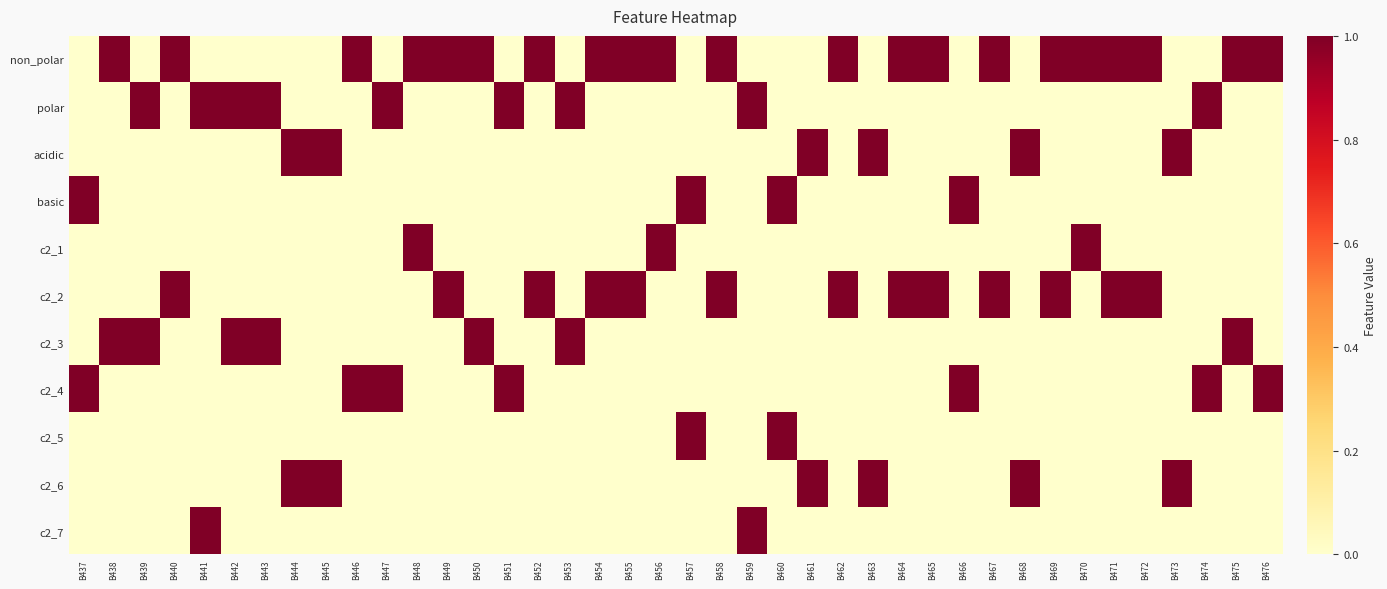

Reading left to right, extract all data points from this chart.

non_polar: B437=0	B438=1	B439=0	B440=1	B441=0	B442=0	B443=0	B444=0	B445=0	B446=1	B447=0	B448=1	B449=1	B450=1	B451=0	B452=1	B453=0	B454=1	B455=1	B456=1	B457=0	B458=1	B459=0	B460=0	B461=0	B462=1	B463=0	B464=1	B465=1	B466=0	B467=1	B468=0	B469=1	B470=1	B471=1	B472=1	B473=0	B474=0	B475=1	B476=1
polar: B437=0	B438=0	B439=1	B440=0	B441=1	B442=1	B443=1	B444=0	B445=0	B446=0	B447=1	B448=0	B449=0	B450=0	B451=1	B452=0	B453=1	B454=0	B455=0	B456=0	B457=0	B458=0	B459=1	B460=0	B461=0	B462=0	B463=0	B464=0	B465=0	B466=0	B467=0	B468=0	B469=0	B470=0	B471=0	B472=0	B473=0	B474=1	B475=0	B476=0
acidic: B437=0	B438=0	B439=0	B440=0	B441=0	B442=0	B443=0	B444=1	B445=1	B446=0	B447=0	B448=0	B449=0	B450=0	B451=0	B452=0	B453=0	B454=0	B455=0	B456=0	B457=0	B458=0	B459=0	B460=0	B461=1	B462=0	B463=1	B464=0	B465=0	B466=0	B467=0	B468=1	B469=0	B470=0	B471=0	B472=0	B473=1	B474=0	B475=0	B476=0
basic: B437=1	B438=0	B439=0	B440=0	B441=0	B442=0	B443=0	B444=0	B445=0	B446=0	B447=0	B448=0	B449=0	B450=0	B451=0	B452=0	B453=0	B454=0	B455=0	B456=0	B457=1	B458=0	B459=0	B460=1	B461=0	B462=0	B463=0	B464=0	B465=0	B466=1	B467=0	B468=0	B469=0	B470=0	B471=0	B472=0	B473=0	B474=0	B475=0	B476=0
c2_1: B437=0	B438=0	B439=0	B440=0	B441=0	B442=0	B443=0	B444=0	B445=0	B446=0	B447=0	B448=1	B449=0	B450=0	B451=0	B452=0	B453=0	B454=0	B455=0	B456=1	B457=0	B458=0	B459=0	B460=0	B461=0	B462=0	B463=0	B464=0	B465=0	B466=0	B467=0	B468=0	B469=0	B470=1	B471=0	B472=0	B473=0	B474=0	B475=0	B476=0
c2_2: B437=0	B438=0	B439=0	B440=1	B441=0	B442=0	B443=0	B444=0	B445=0	B446=0	B447=0	B448=0	B449=1	B450=0	B451=0	B452=1	B453=0	B454=1	B455=1	B456=0	B457=0	B458=1	B459=0	B460=0	B461=0	B462=1	B463=0	B464=1	B465=1	B466=0	B467=1	B468=0	B469=1	B470=0	B471=1	B472=1	B473=0	B474=0	B475=0	B476=0
c2_3: B437=0	B438=1	B439=1	B440=0	B441=0	B442=1	B443=1	B444=0	B445=0	B446=0	B447=0	B448=0	B449=0	B450=1	B451=0	B452=0	B453=1	B454=0	B455=0	B456=0	B457=0	B458=0	B459=0	B460=0	B461=0	B462=0	B463=0	B464=0	B465=0	B466=0	B467=0	B468=0	B469=0	B470=0	B471=0	B472=0	B473=0	B474=0	B475=1	B476=0
c2_4: B437=1	B438=0	B439=0	B440=0	B441=0	B442=0	B443=0	B444=0	B445=0	B446=1	B447=1	B448=0	B449=0	B450=0	B451=1	B452=0	B453=0	B454=0	B455=0	B456=0	B457=0	B458=0	B459=0	B460=0	B461=0	B462=0	B463=0	B464=0	B465=0	B466=1	B467=0	B468=0	B469=0	B470=0	B471=0	B472=0	B473=0	B474=1	B475=0	B476=1
c2_5: B437=0	B438=0	B439=0	B440=0	B441=0	B442=0	B443=0	B444=0	B445=0	B446=0	B447=0	B448=0	B449=0	B450=0	B451=0	B452=0	B453=0	B454=0	B455=0	B456=0	B457=1	B458=0	B459=0	B460=1	B461=0	B462=0	B463=0	B464=0	B465=0	B466=0	B467=0	B468=0	B469=0	B470=0	B471=0	B472=0	B473=0	B474=0	B475=0	B476=0
c2_6: B437=0	B438=0	B439=0	B440=0	B441=0	B442=0	B443=0	B444=1	B445=1	B446=0	B447=0	B448=0	B449=0	B450=0	B451=0	B452=0	B453=0	B454=0	B455=0	B456=0	B457=0	B458=0	B459=0	B460=0	B461=1	B462=0	B463=1	B464=0	B465=0	B466=0	B467=0	B468=1	B469=0	B470=0	B471=0	B472=0	B473=1	B474=0	B475=0	B476=0
c2_7: B437=0	B438=0	B439=0	B440=0	B441=1	B442=0	B443=0	B444=0	B445=0	B446=0	B447=0	B448=0	B449=0	B450=0	B451=0	B452=0	B453=0	B454=0	B455=0	B456=0	B457=0	B458=0	B459=1	B460=0	B461=0	B462=0	B463=0	B464=0	B465=0	B466=0	B467=0	B468=0	B469=0	B470=0	B471=0	B472=0	B473=0	B474=0	B475=0	B476=0